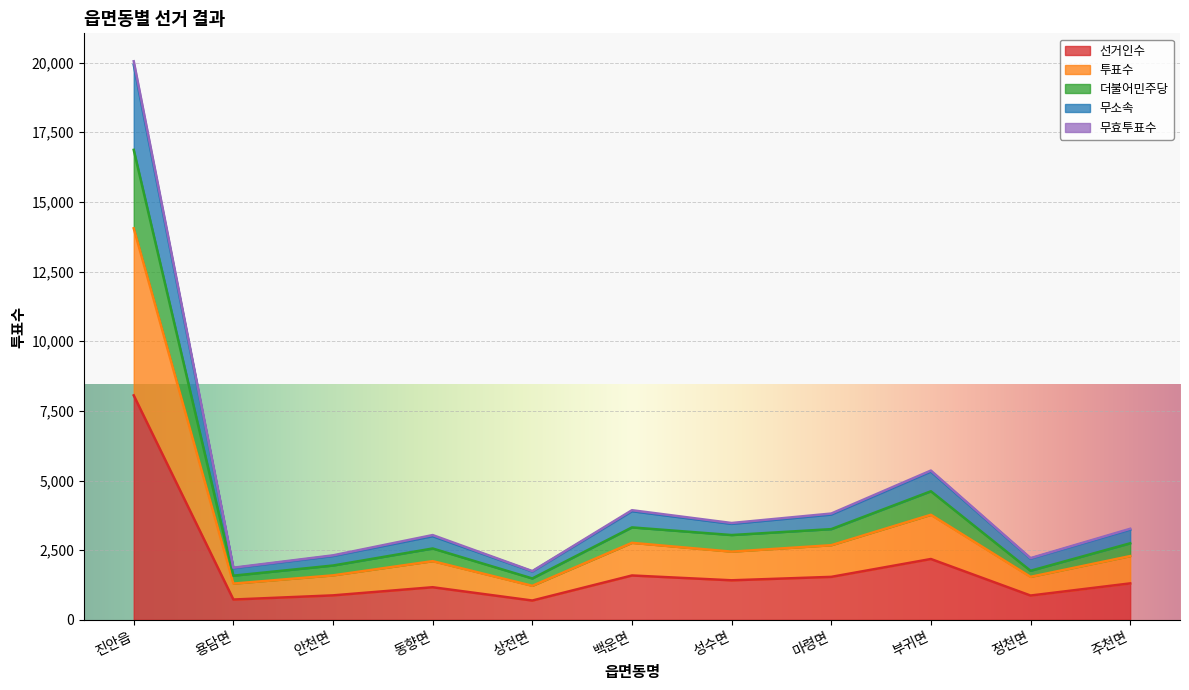

What is the maximum value for 선거인수?

8056